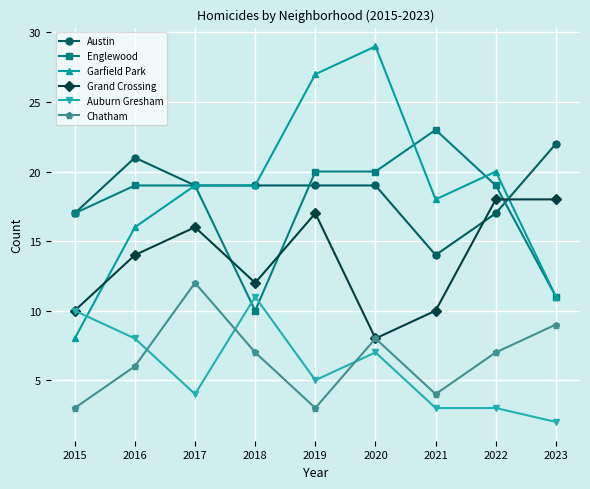

Reading left to right, extract all data points from this chart.

Austin: 2015=17	2016=21	2017=19	2018=19	2019=19	2020=19	2021=14	2022=17	2023=22
Englewood: 2015=17	2016=19	2017=19	2018=10	2019=20	2020=20	2021=23	2022=19	2023=11
Garfield Park: 2015=8	2016=16	2017=19	2018=19	2019=27	2020=29	2021=18	2022=20	2023=11
Grand Crossing: 2015=10	2016=14	2017=16	2018=12	2019=17	2020=8	2021=10	2022=18	2023=18
Auburn Gresham: 2015=10	2016=8	2017=4	2018=11	2019=5	2020=7	2021=3	2022=3	2023=2
Chatham: 2015=3	2016=6	2017=12	2018=7	2019=3	2020=8	2021=4	2022=7	2023=9